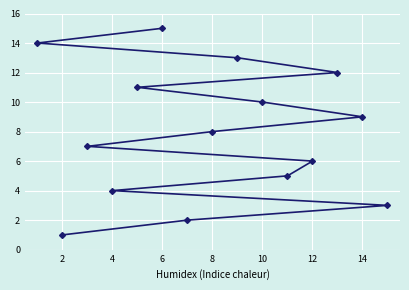

Read the value at 2.

1